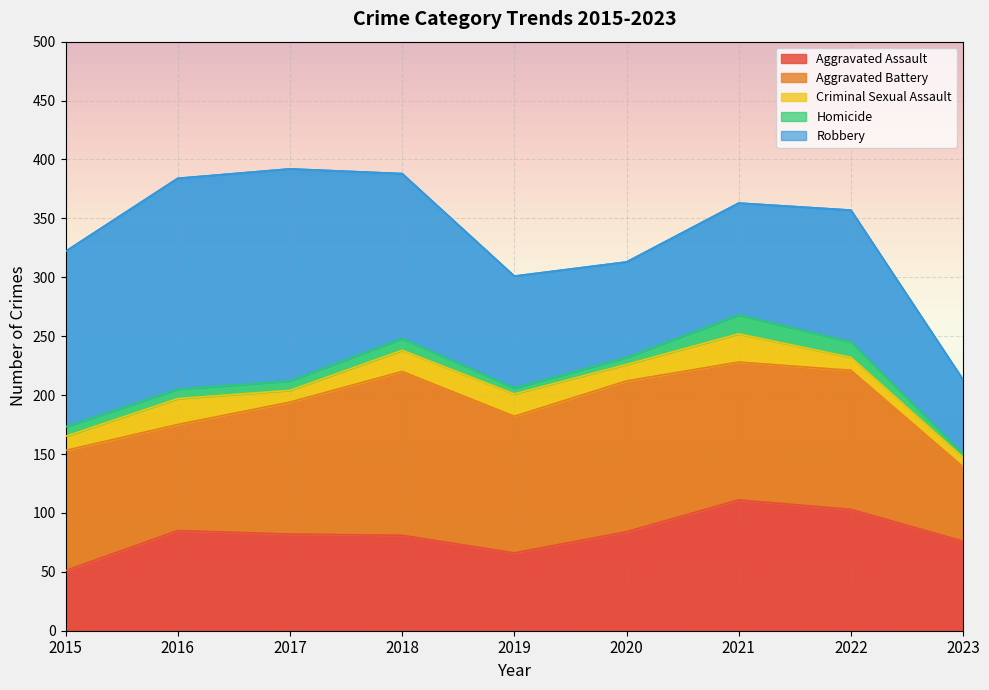

Reading left to right, what are all the values shown in this chart?

Aggravated Assault: 2015=51	2016=85	2017=82	2018=81	2019=66	2020=84	2021=111	2022=103	2023=76
Aggravated Battery: 2015=102	2016=90	2017=112	2018=139	2019=116	2020=128	2021=117	2022=118	2023=63
Criminal Sexual Assault: 2015=12	2016=22	2017=10	2018=18	2019=19	2020=14	2021=24	2022=11	2023=8
Homicide: 2015=8	2016=8	2017=8	2018=10	2019=5	2020=6	2021=16	2022=13	2023=3
Robbery: 2015=149	2016=179	2017=180	2018=140	2019=95	2020=81	2021=95	2022=112	2023=63